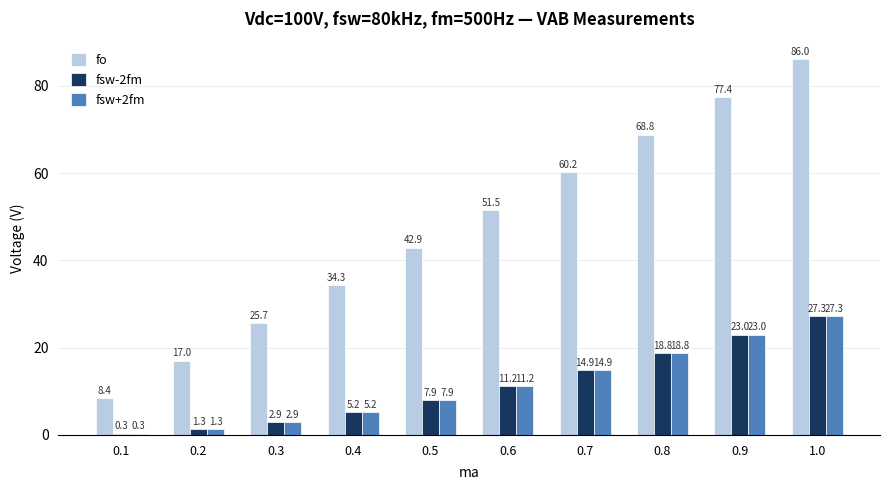

How many series are shown in this chart?

3